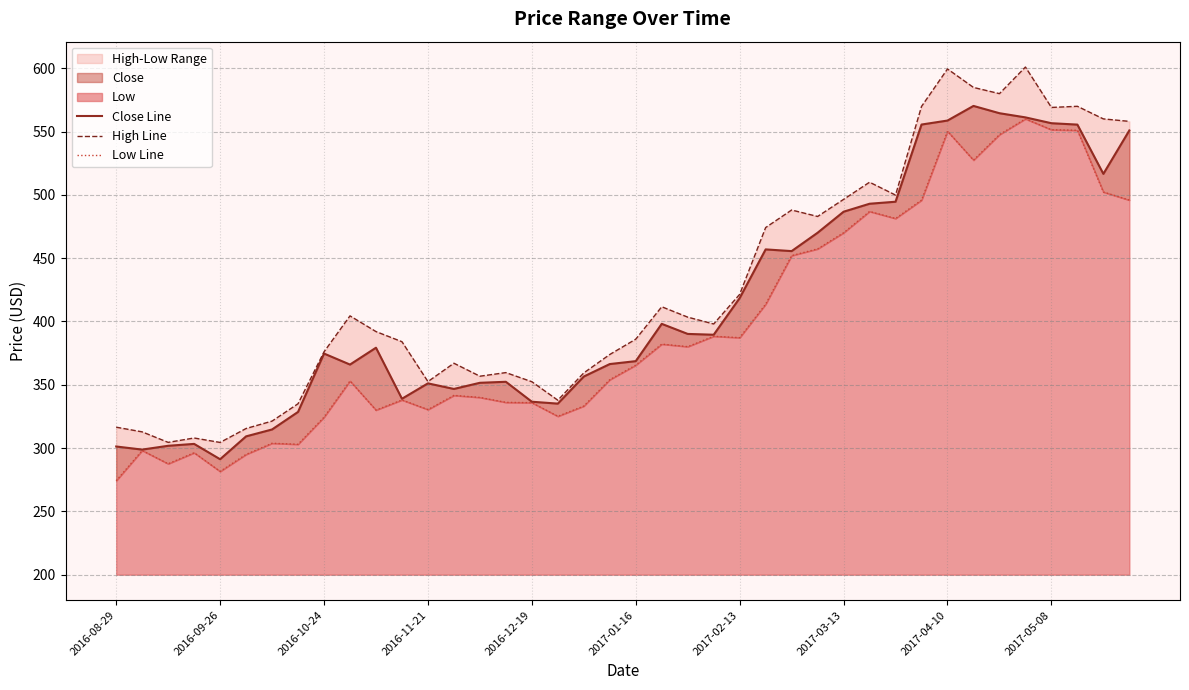

True or false: High Line and Low Line cross at least once.

False